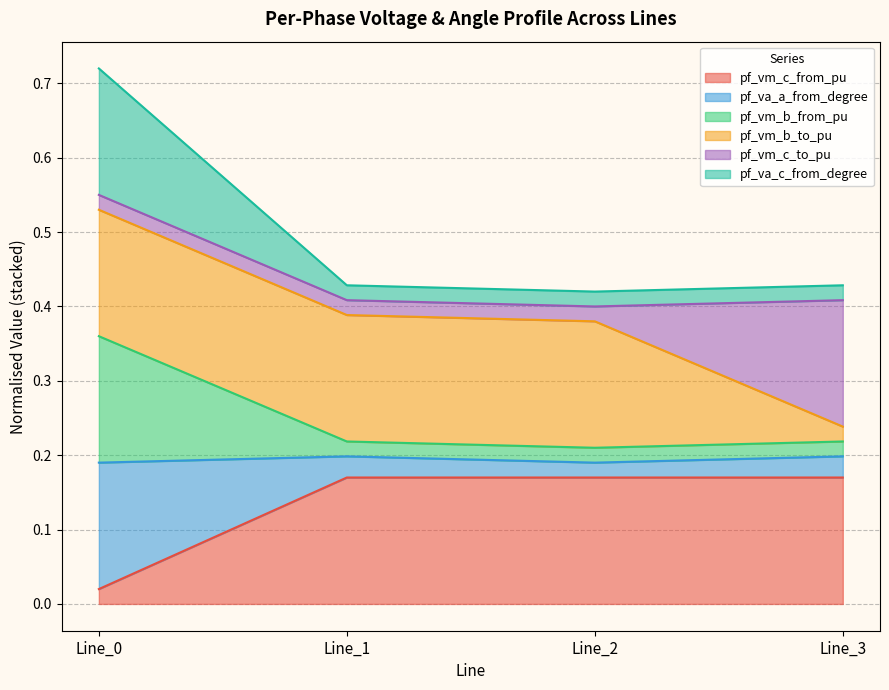

In pf_vm_c_from_pu, how many points are higher than both neighbors (excluding endpoints)?

1